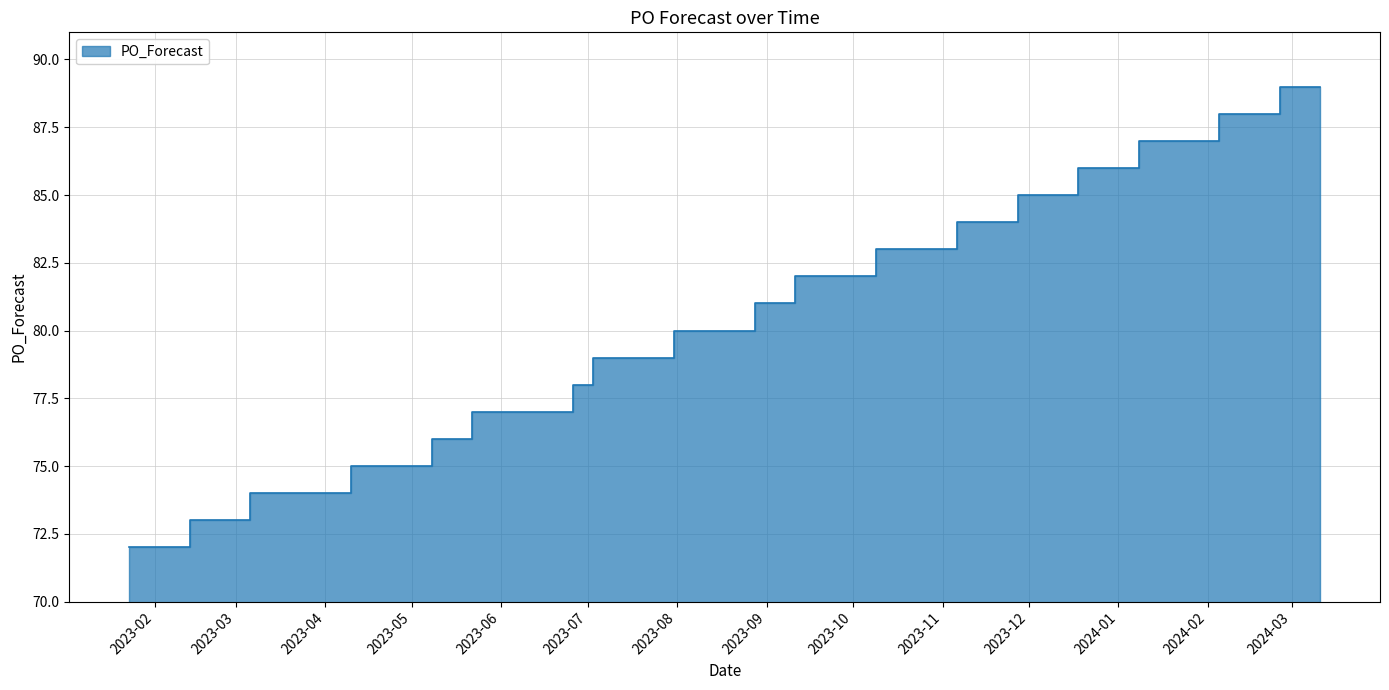

The value at 2023-10-02 is 146. True or false?

False